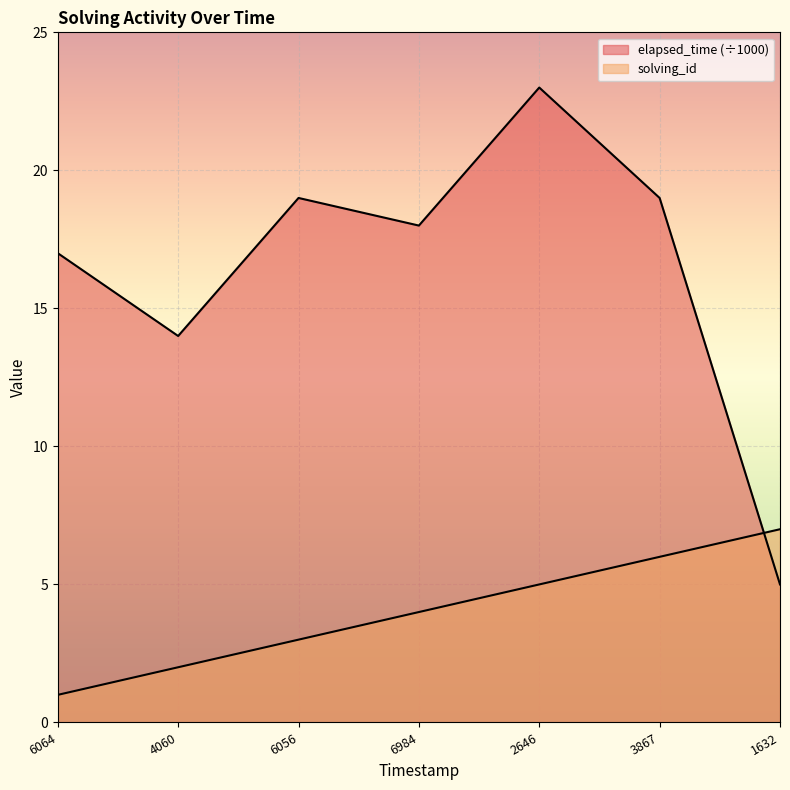

Which series ends up on top after the final intersection of solving_id and elapsed_time?

solving_id